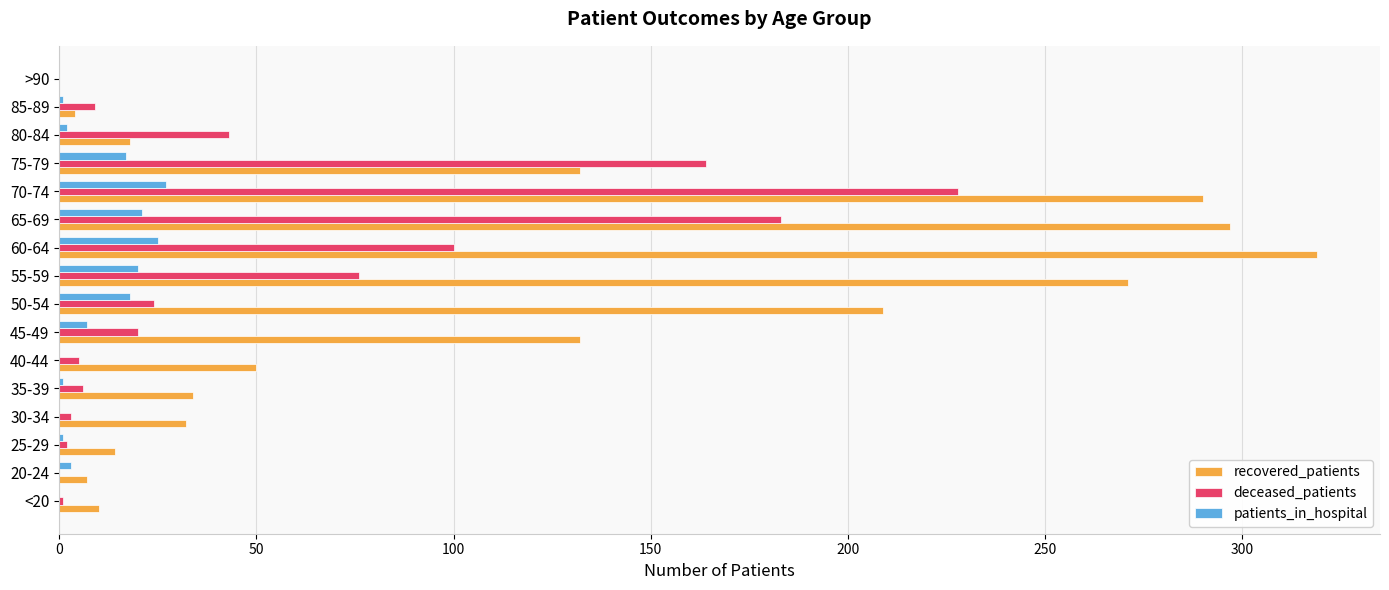

Is it true that patients_in_hospital equals 1 at 85-89?

True